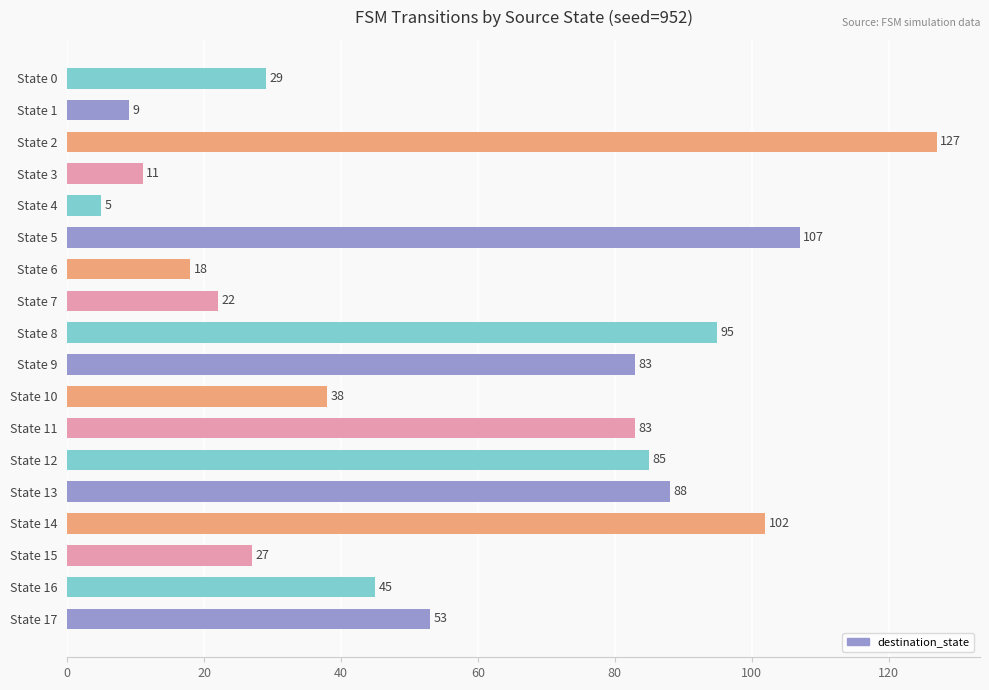

Is it true that the value at State 15 is 17?

False